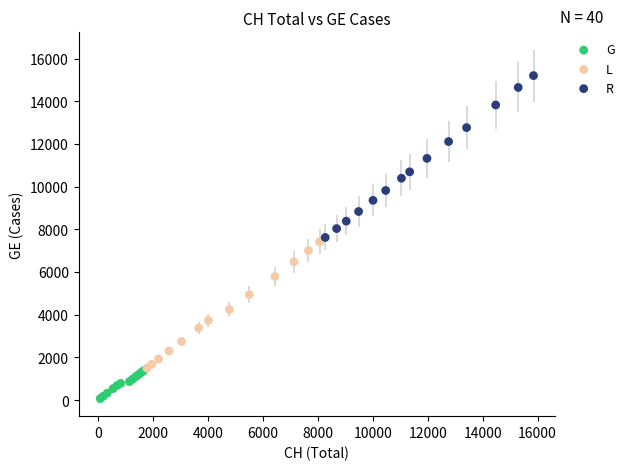

Which series reaches the minimum Y coordinate?

G